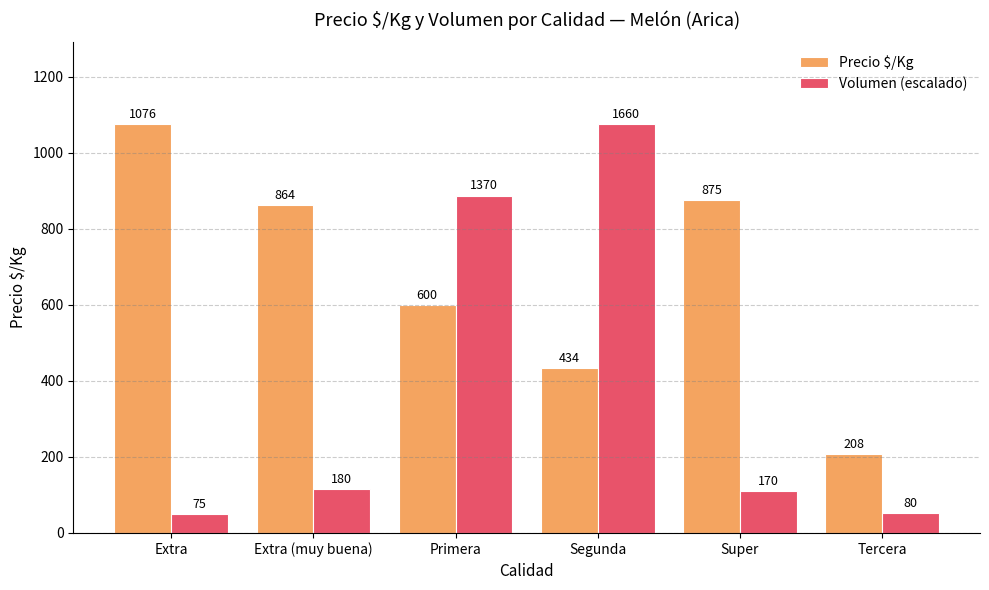

What is the approximate value of Precio $/Kg at Segunda?

434.0